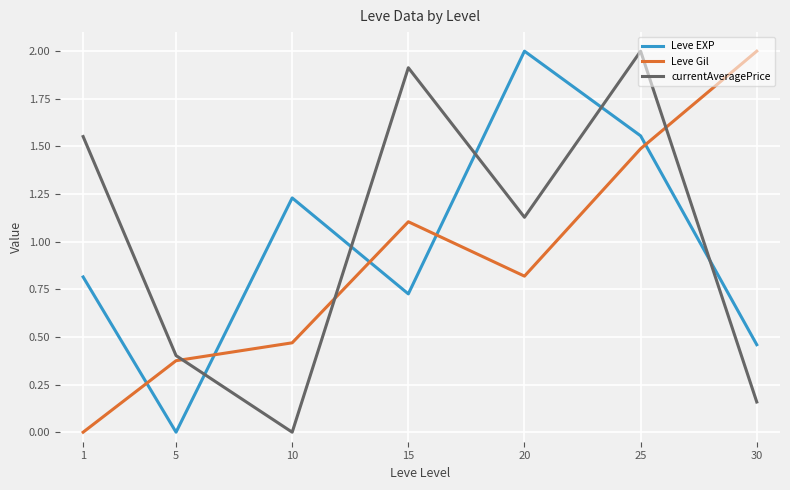

Does the chart display data point markers on the line(s)?

No